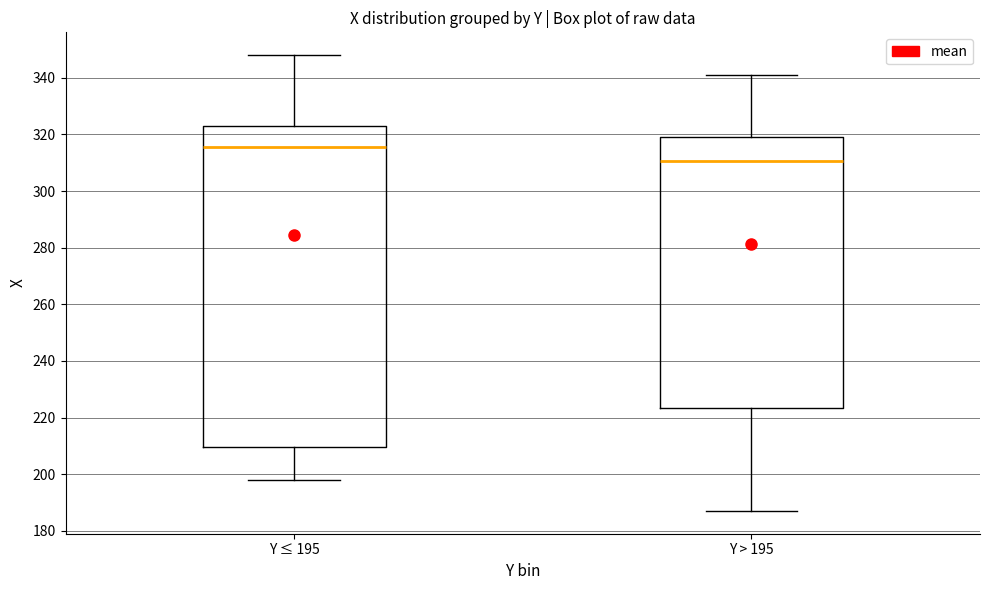

Which box has the lowest median line?

Y > 195